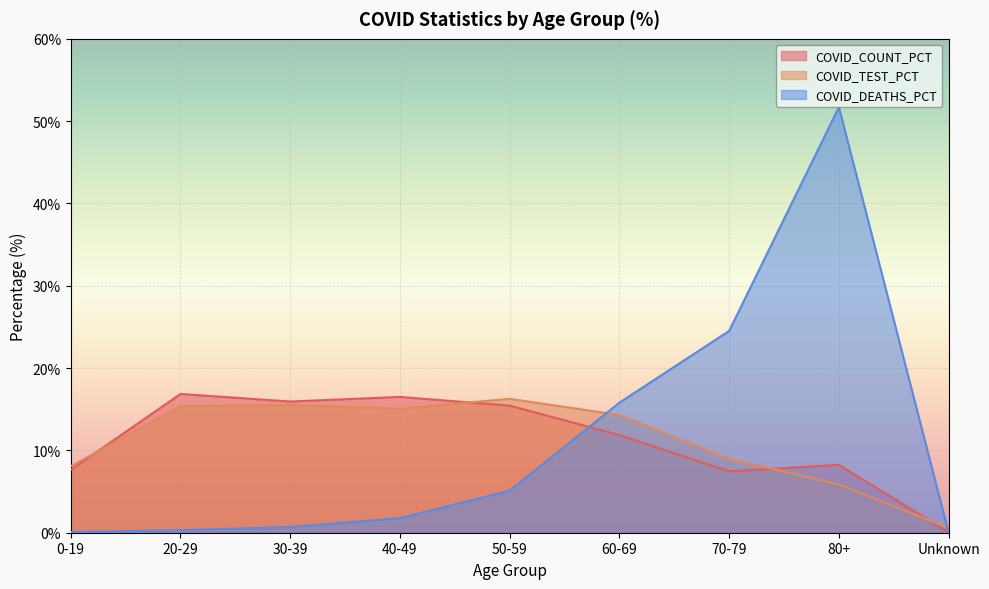

Where is the first local maximum for COVID_COUNT_PCT?

20-29